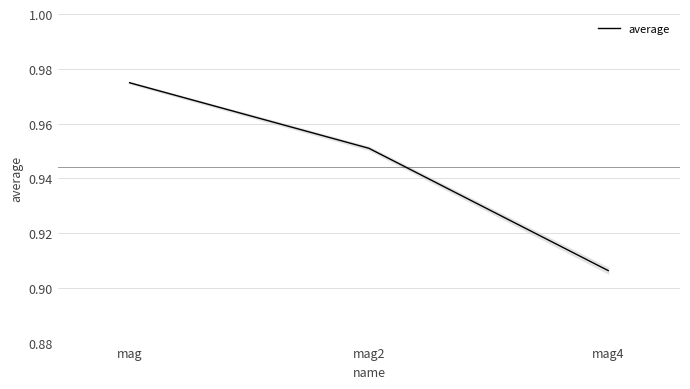

Reading left to right, what are all the values shown in this chart?

mag=1.0	mag2=1.0	mag4=0.9